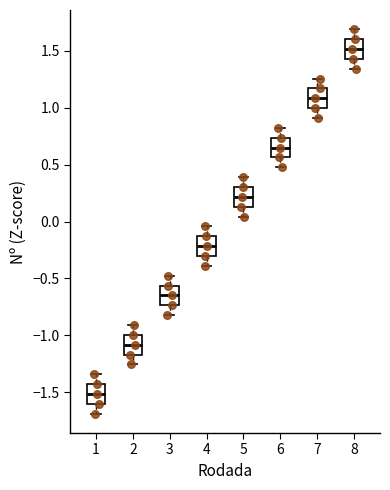

Reading left to right, transcribe this box plot: for each box, give where its median line is, the range the box spans, and where its two whiskers end, as read against the y-axis. The values are not printed on the chart, so give them approximately, as read against the axis.

1: median -1.50, box -1.60 to -1.45, whiskers -1.70 to -1.35
2: median -1.10, box -1.15 to -1.00, whiskers -1.25 to -0.90
3: median -0.65, box -0.75 to -0.55, whiskers -0.80 to -0.50
4: median -0.20, box -0.30 to -0.15, whiskers -0.40 to -0.05
5: median 0.20, box 0.15 to 0.30, whiskers 0.05 to 0.40
6: median 0.65, box 0.55 to 0.75, whiskers 0.50 to 0.80
7: median 1.10, box 1.00 to 1.15, whiskers 0.90 to 1.25
8: median 1.50, box 1.45 to 1.60, whiskers 1.35 to 1.70